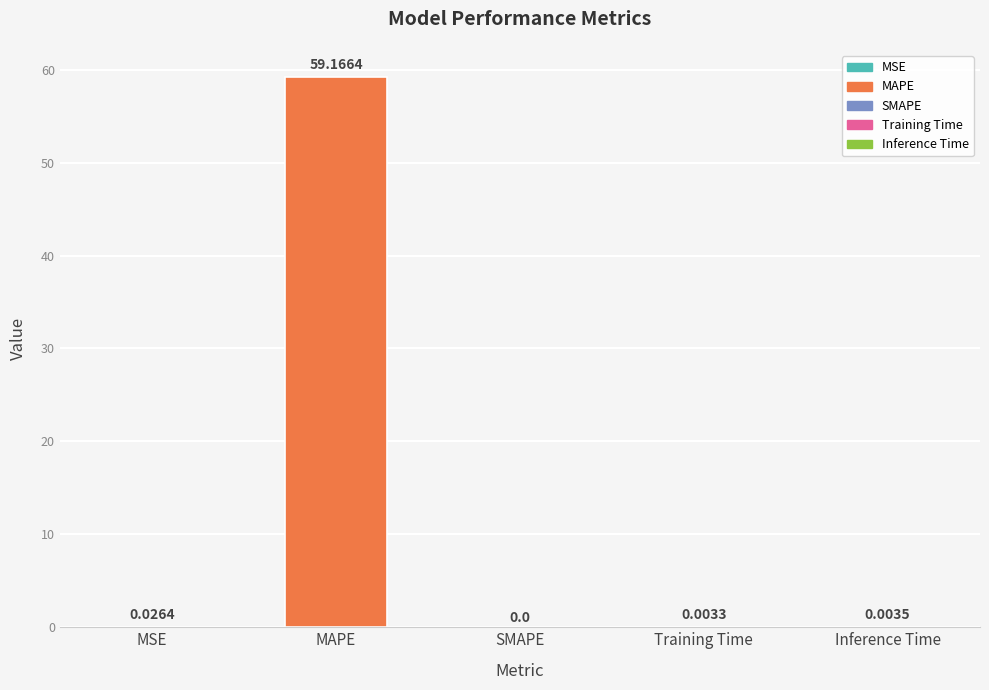

How many data points does each series have?

5